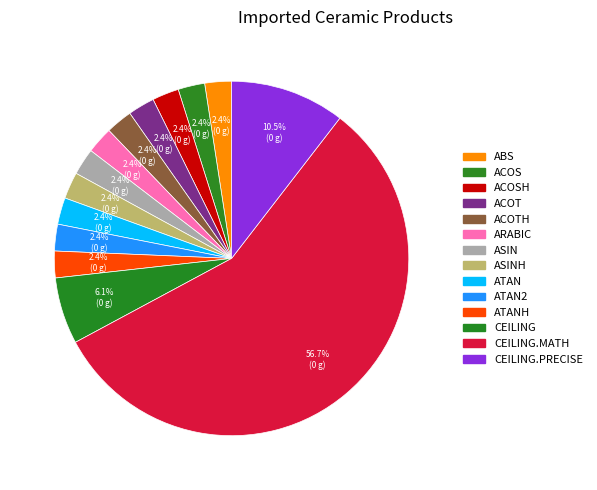

How many slices are in this pie chart?

14